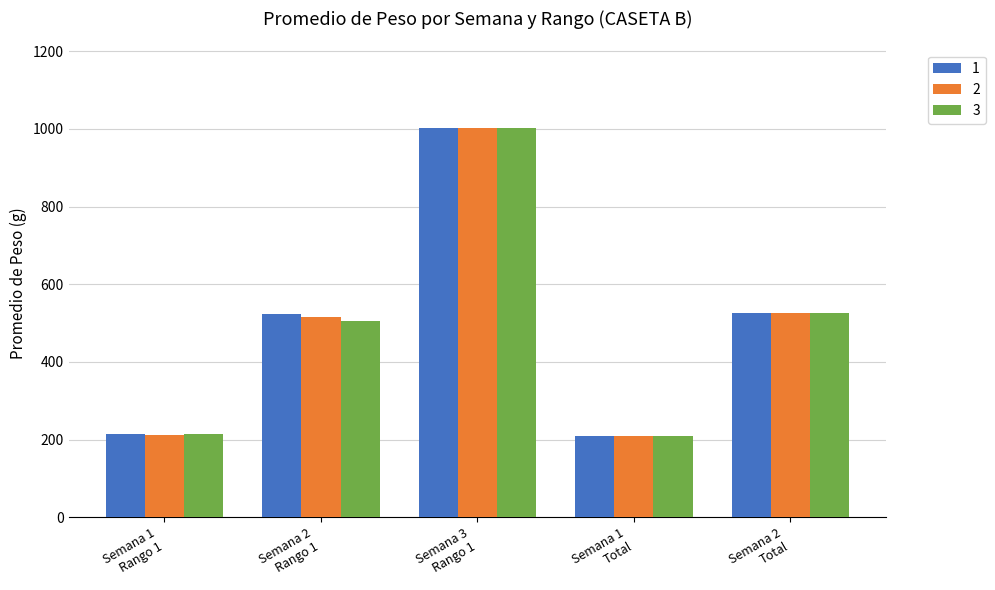

Which series changed the most between Semana 1
Rango 1 and Semana 2
Rango 1?

1